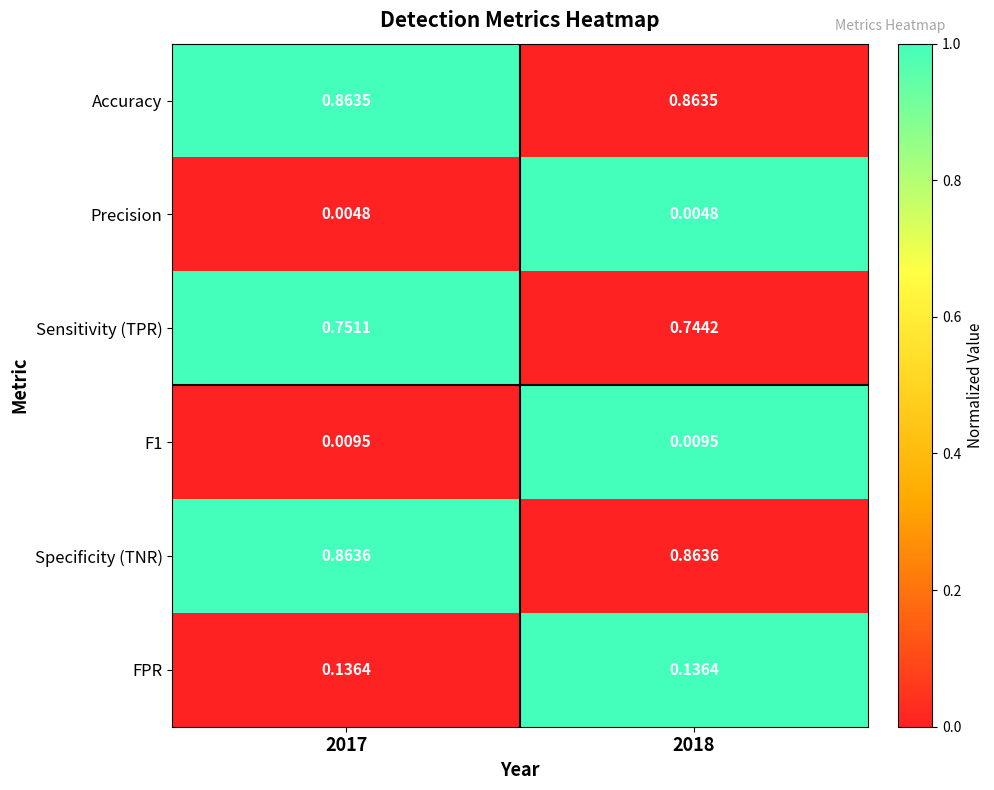

What is the total value across all series at 2018?

2.6